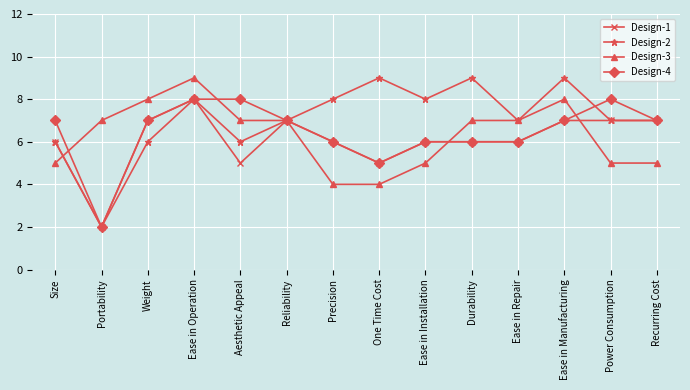

True or false: Design-3 has more than 0 points higher than both neighbors.

True